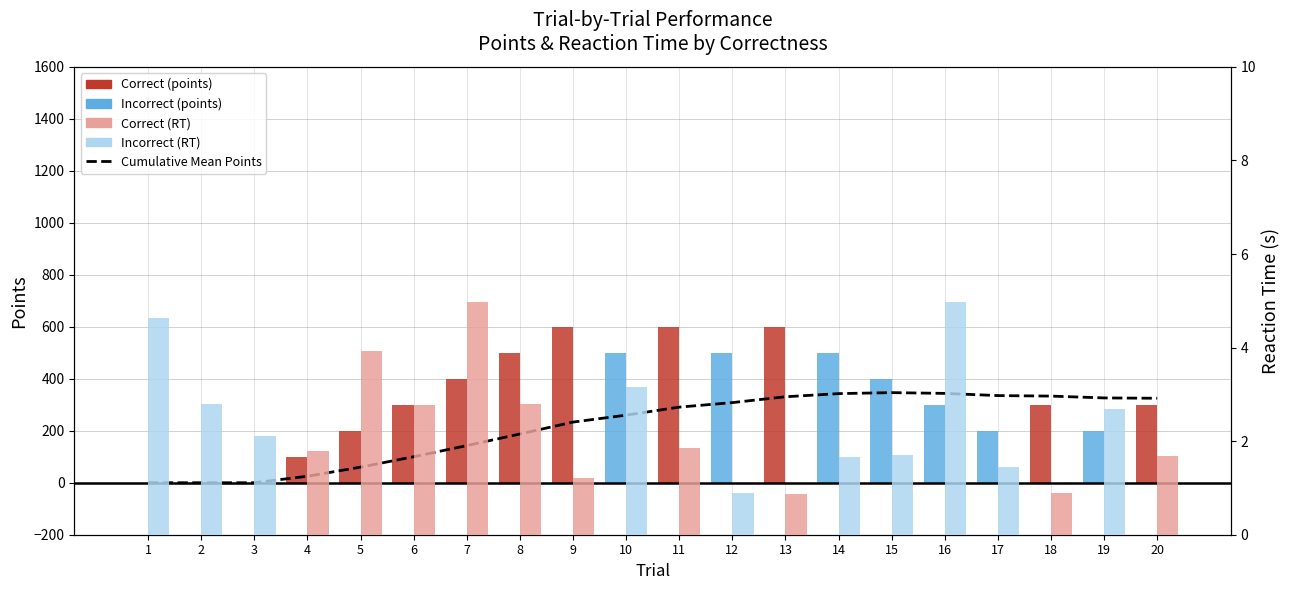

Count the number of categories in the chart.

20